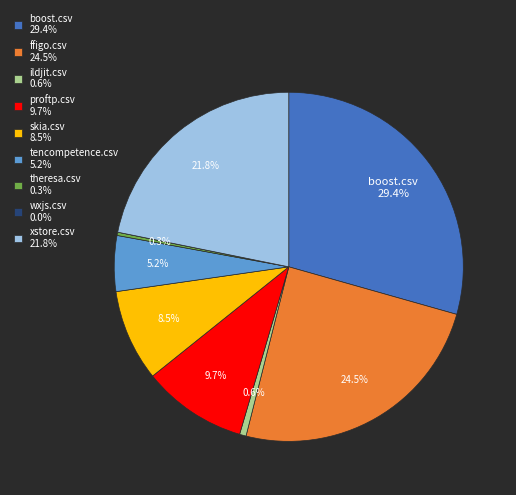

Does boost.csv 29.4% represent more than half of the total?

No